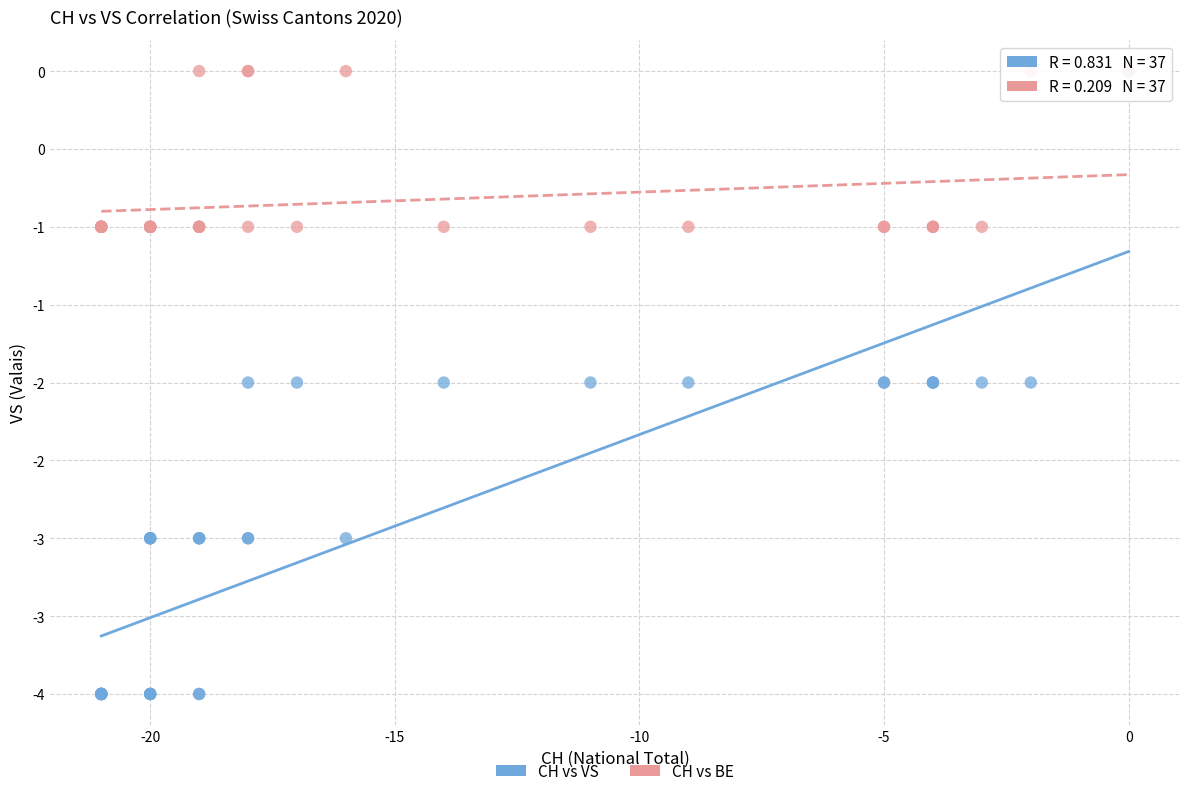

What are all the series names shown in the legend?

CH vs VS, CH vs BE